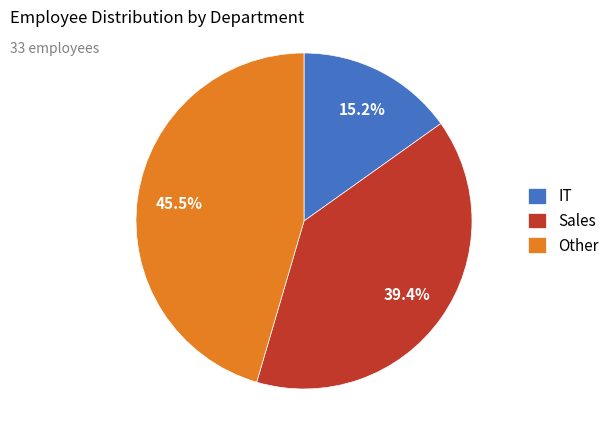

Count the number of slices in the pie.

3